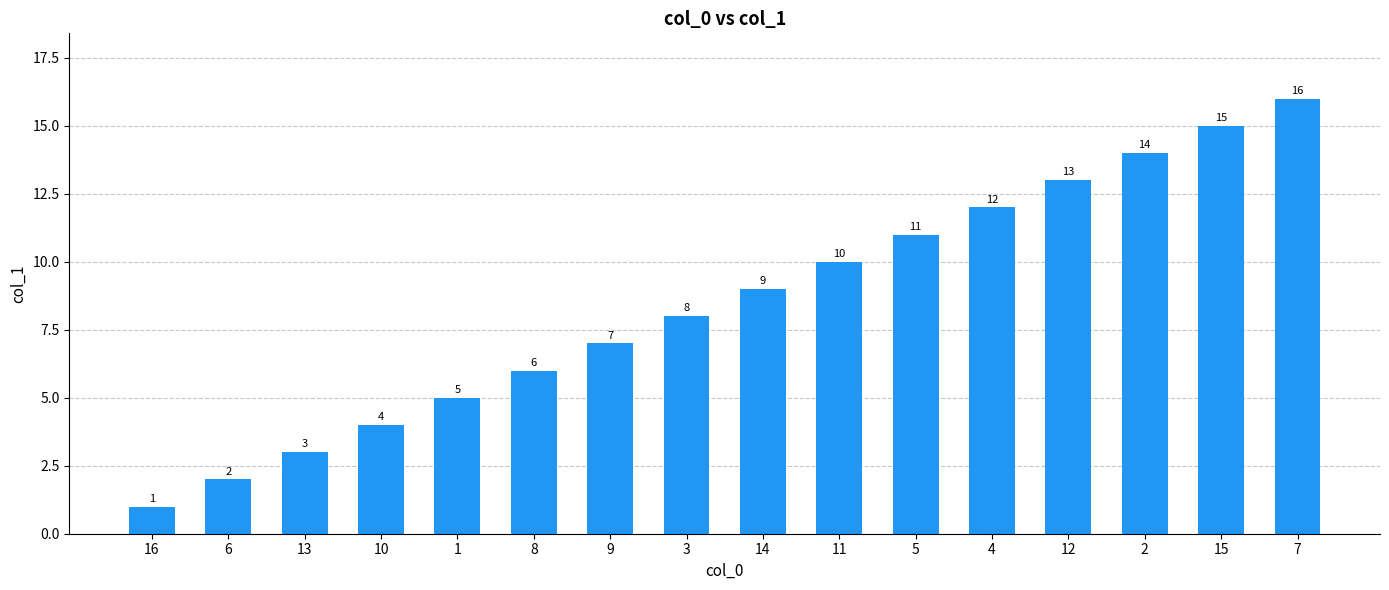

Rank the categories by value from highest to lowest.

7, 15, 2, 12, 4, 5, 11, 14, 3, 9, 8, 1, 10, 13, 6, 16